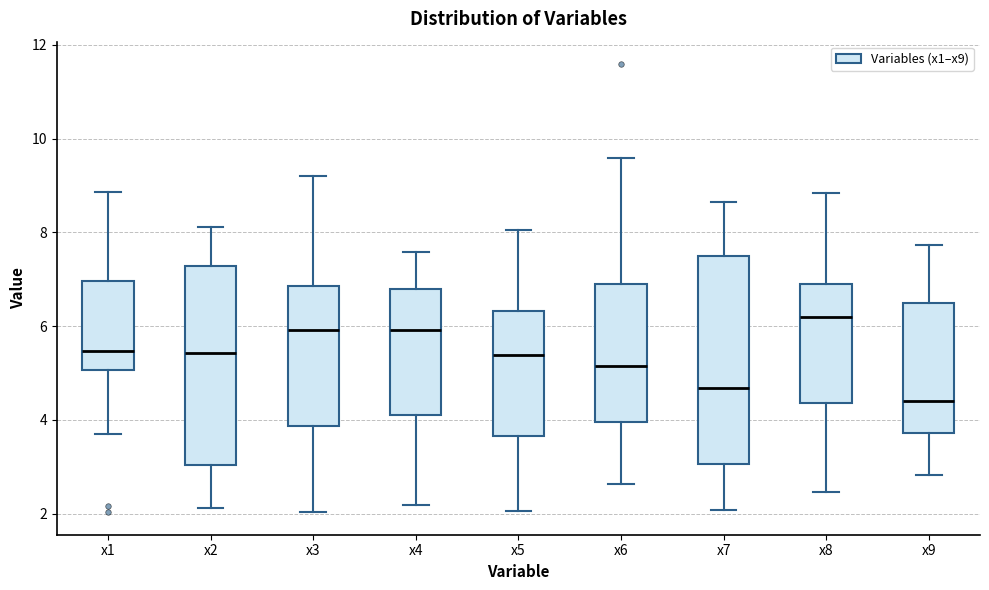

Comparing the boxes themselves (not the whiskers), which one is the tallest?

x7